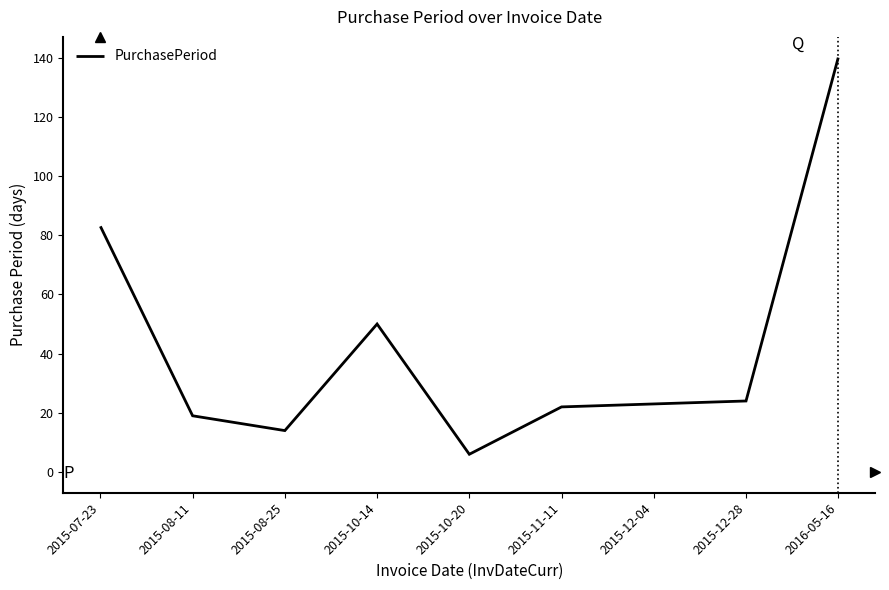

What is the difference between the values at 2015-11-11 and 2015-10-20?

16